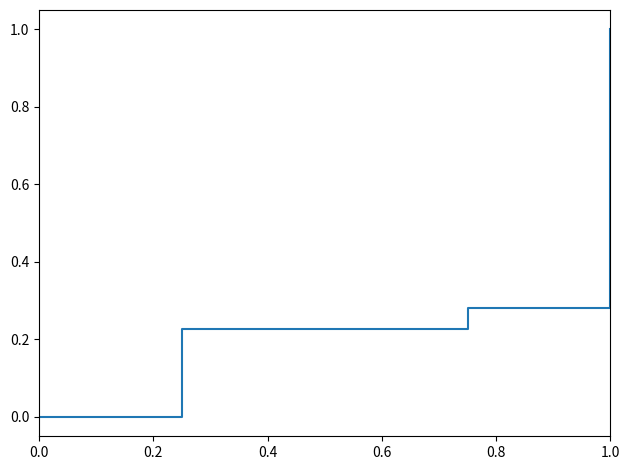

What is the difference between the maximum and minimum values?

1.0